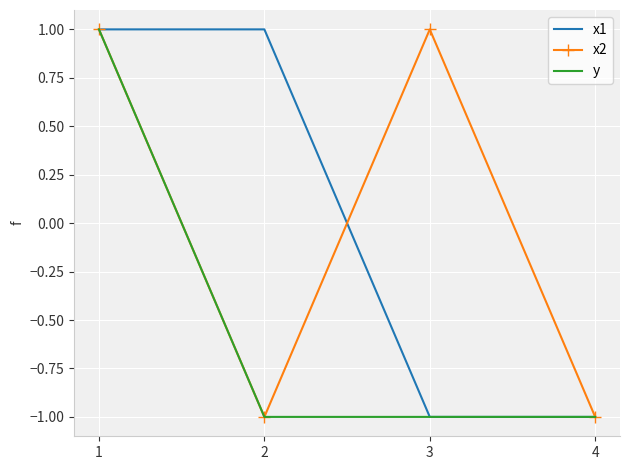

Read the y value at 1.

1